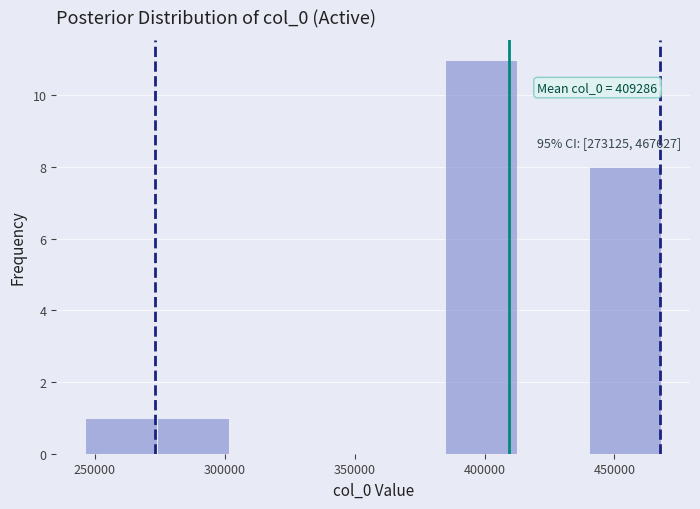

Over which range of the x-axis is the bar tallest?

385000 to 415000